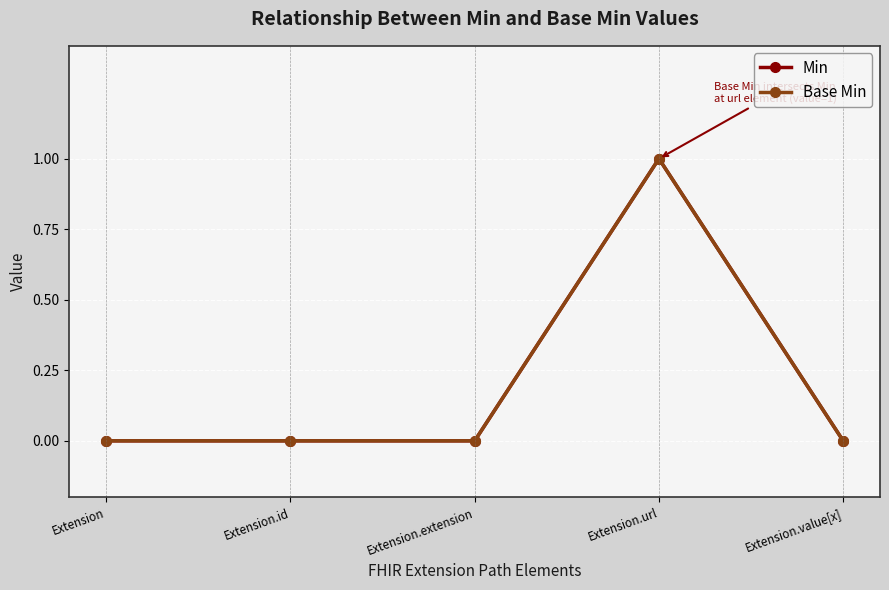

Reading left to right, list all the values displayed in this chart.

Min: 0	0	0	1	0
Base Min: 0	0	0	1	0